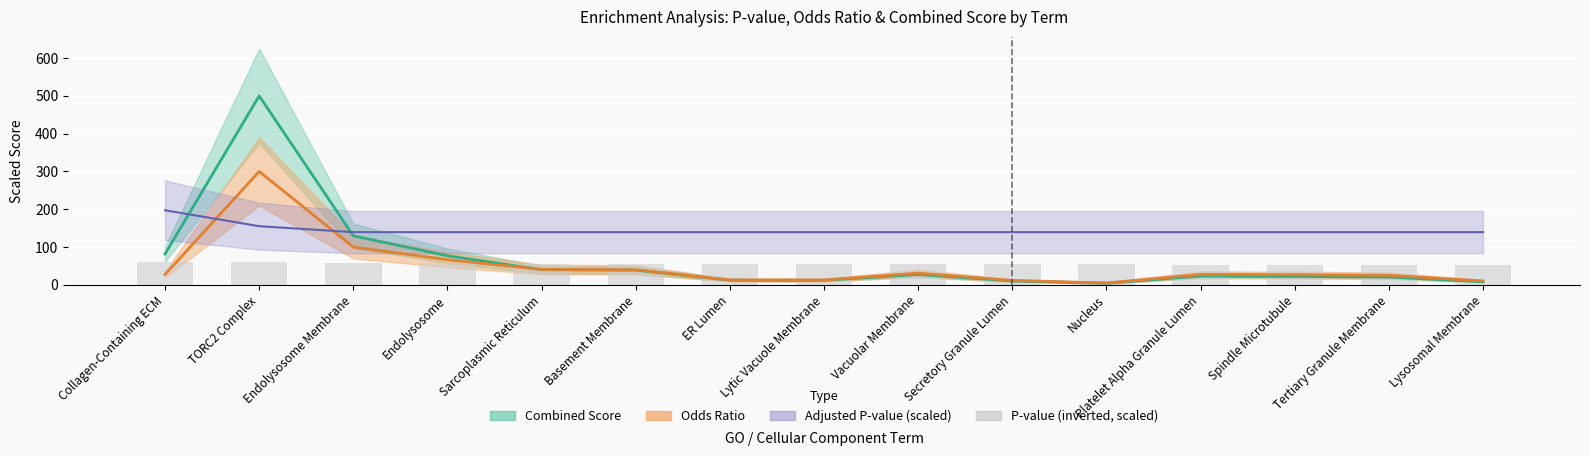

What is the total value across all series at ER Lumen?

220.0